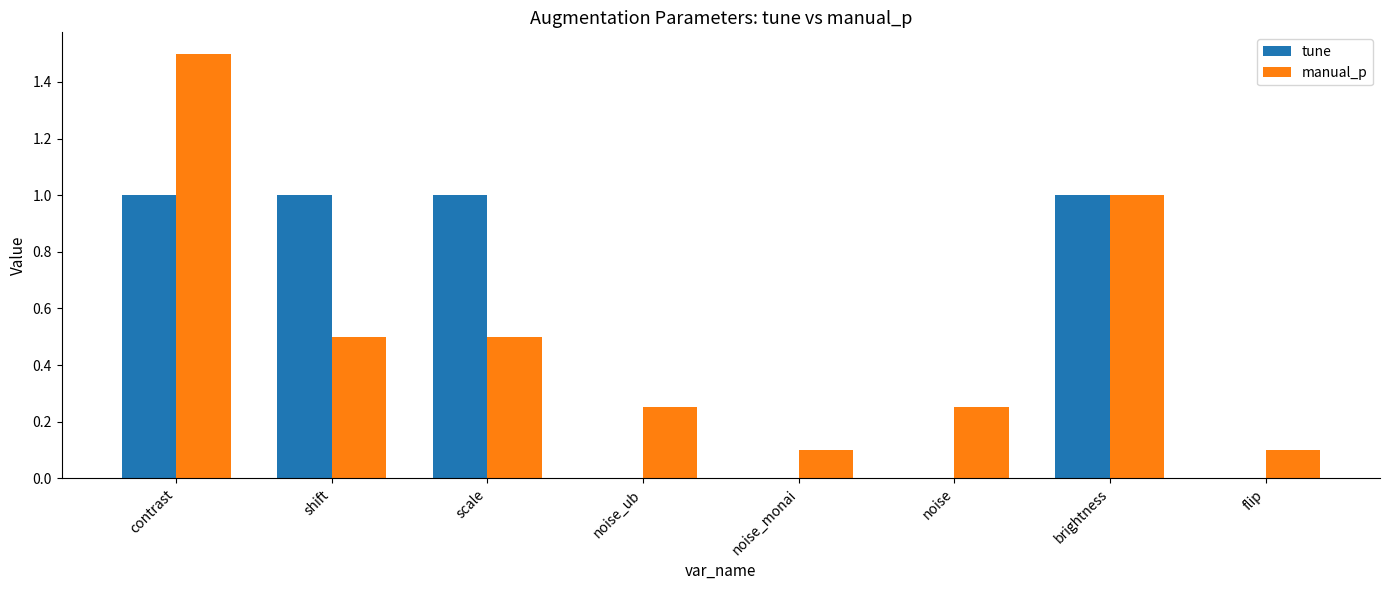

At which category is the sum across all series the highest?

contrast